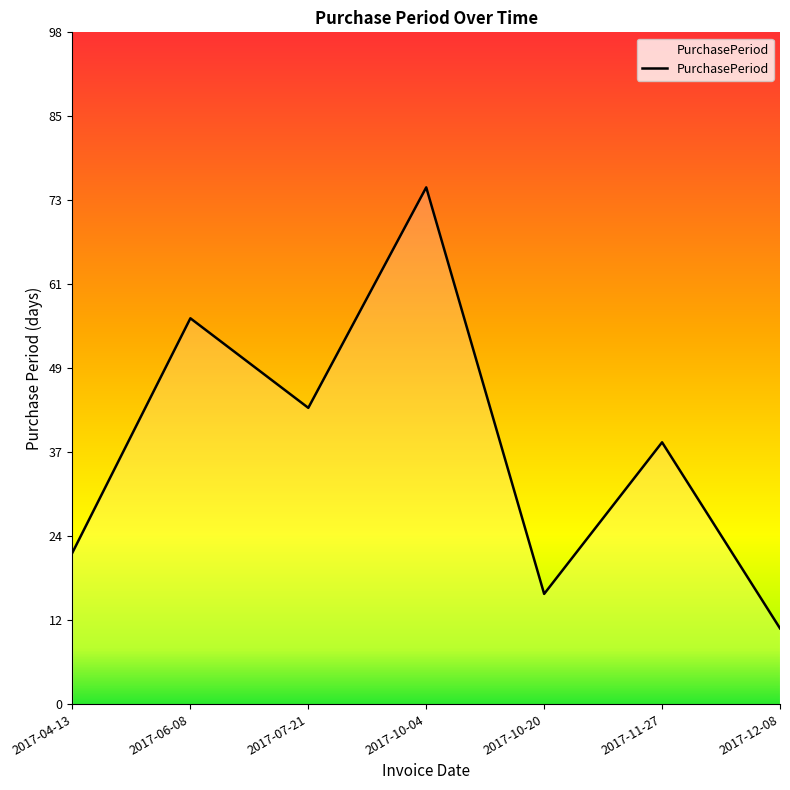

What is the maximum value shown in the chart?

75